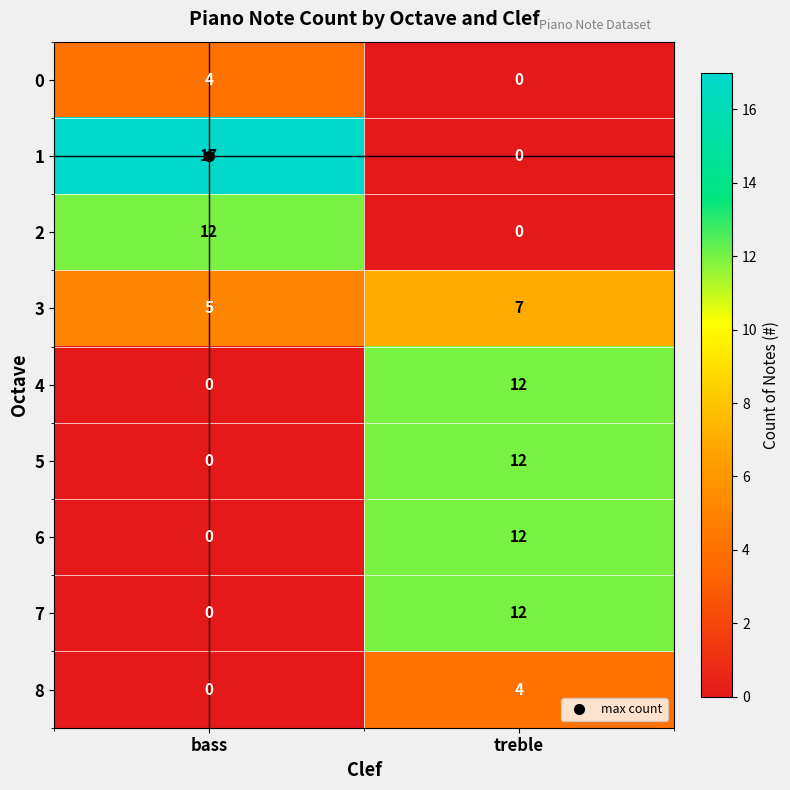

What is the sum of the 6 values at treble and bass?

12